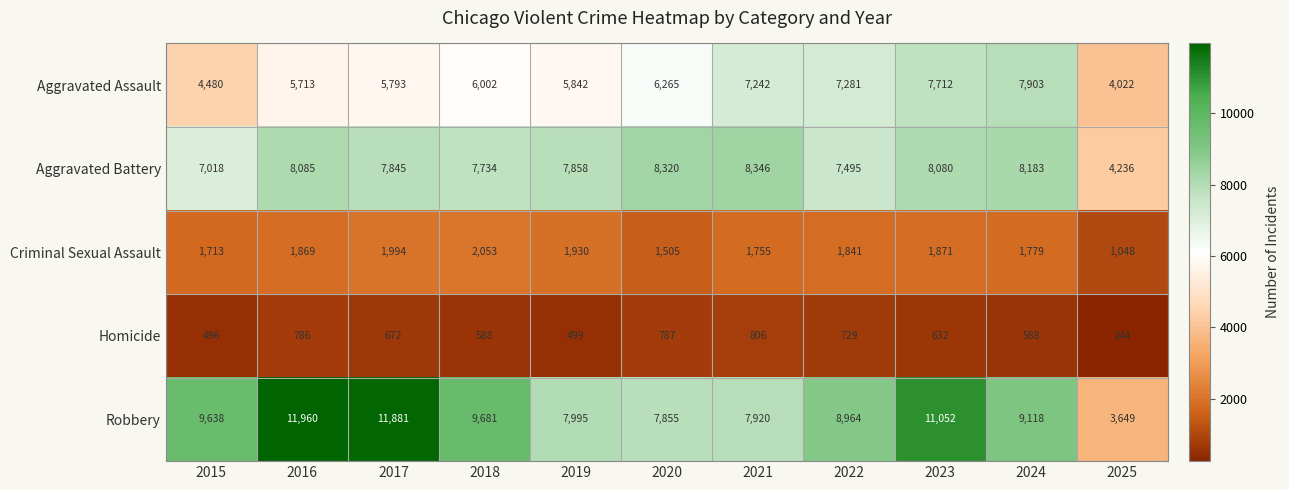

Rank the series at 2017 from lowest to highest value.

Homicide, Criminal Sexual Assault, Aggravated Assault, Aggravated Battery, Robbery